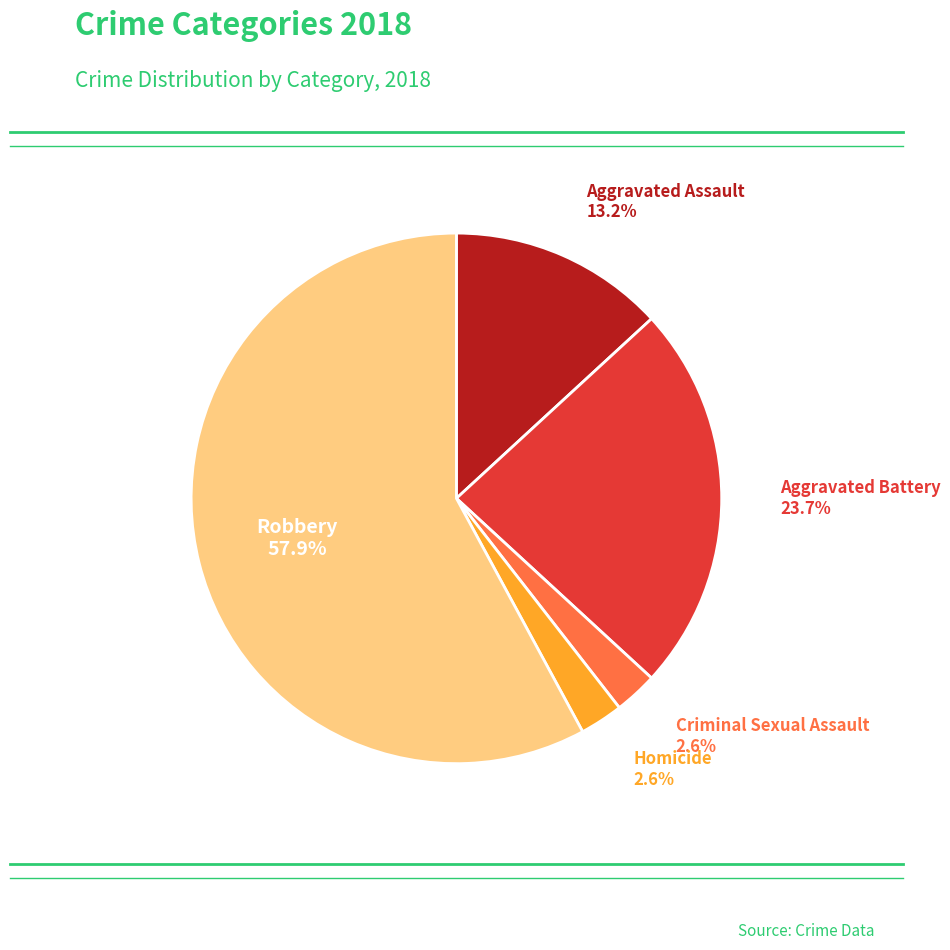

Does any single category account for the majority?

Yes